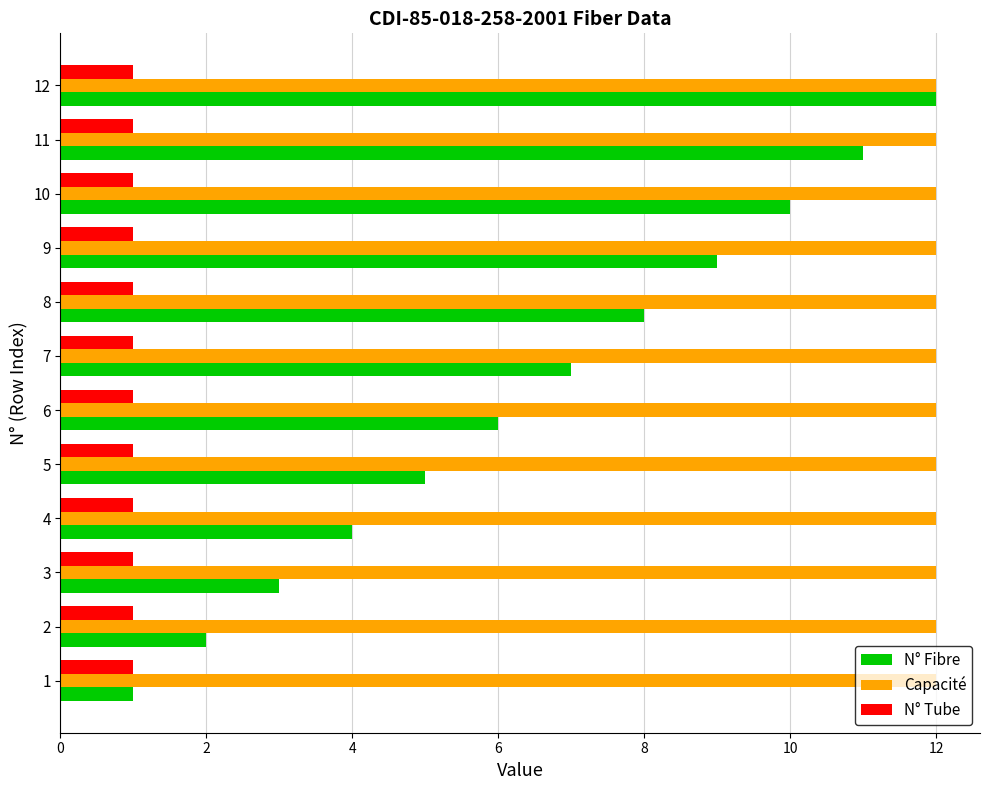

Which series has the largest range (max minus min)?

N° Fibre